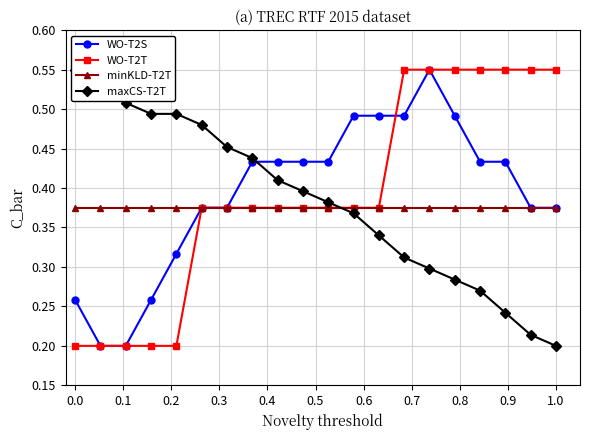

Count the WO-T2T values in the range 0 to 1.

20